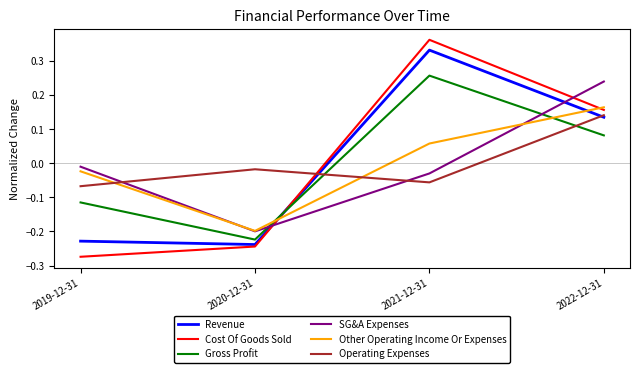

The value of Cost Of Goods Sold at 2022-12-31 is 0.1. True or false?

False